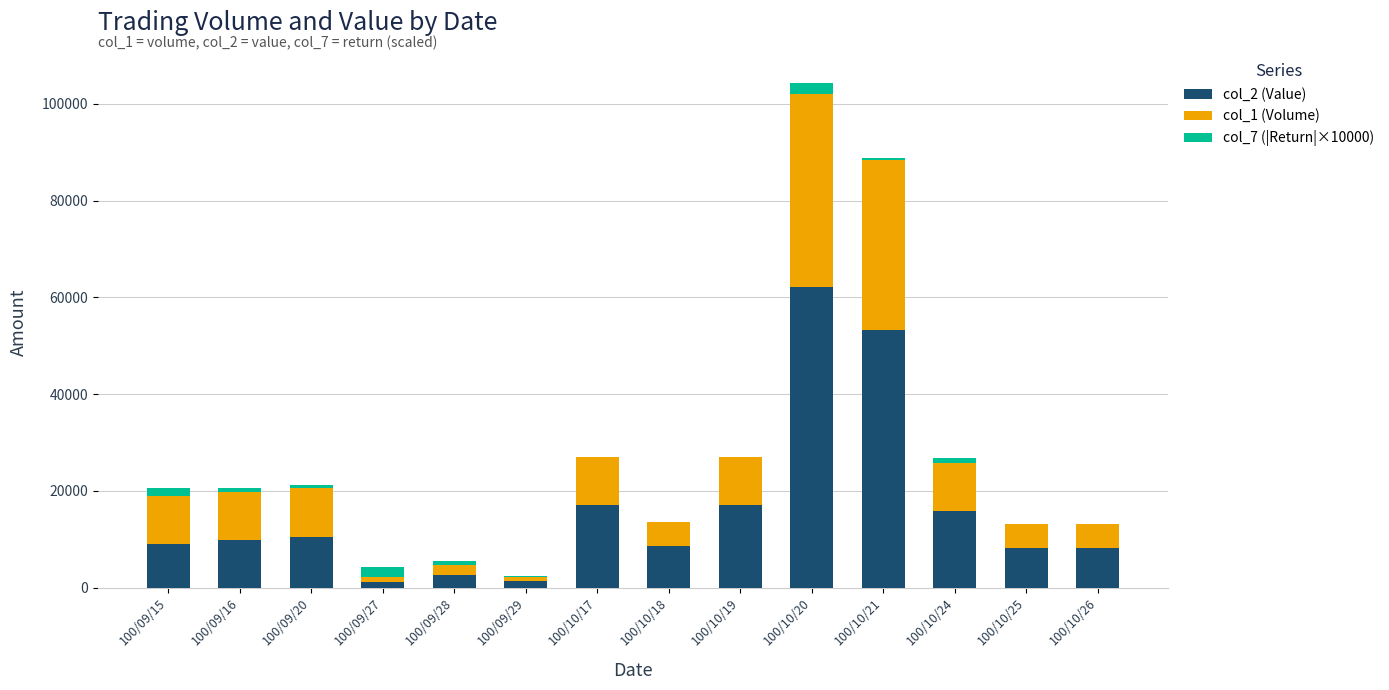

At which category is the sum across all series the highest?

100/10/20